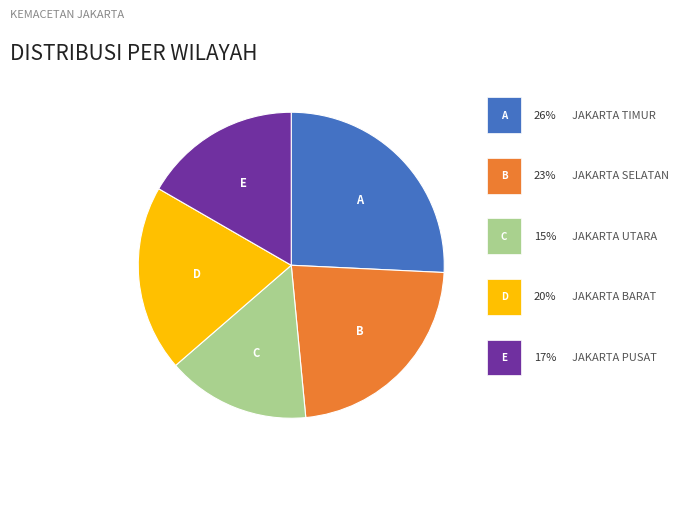

Is there a majority slice in this chart?

No